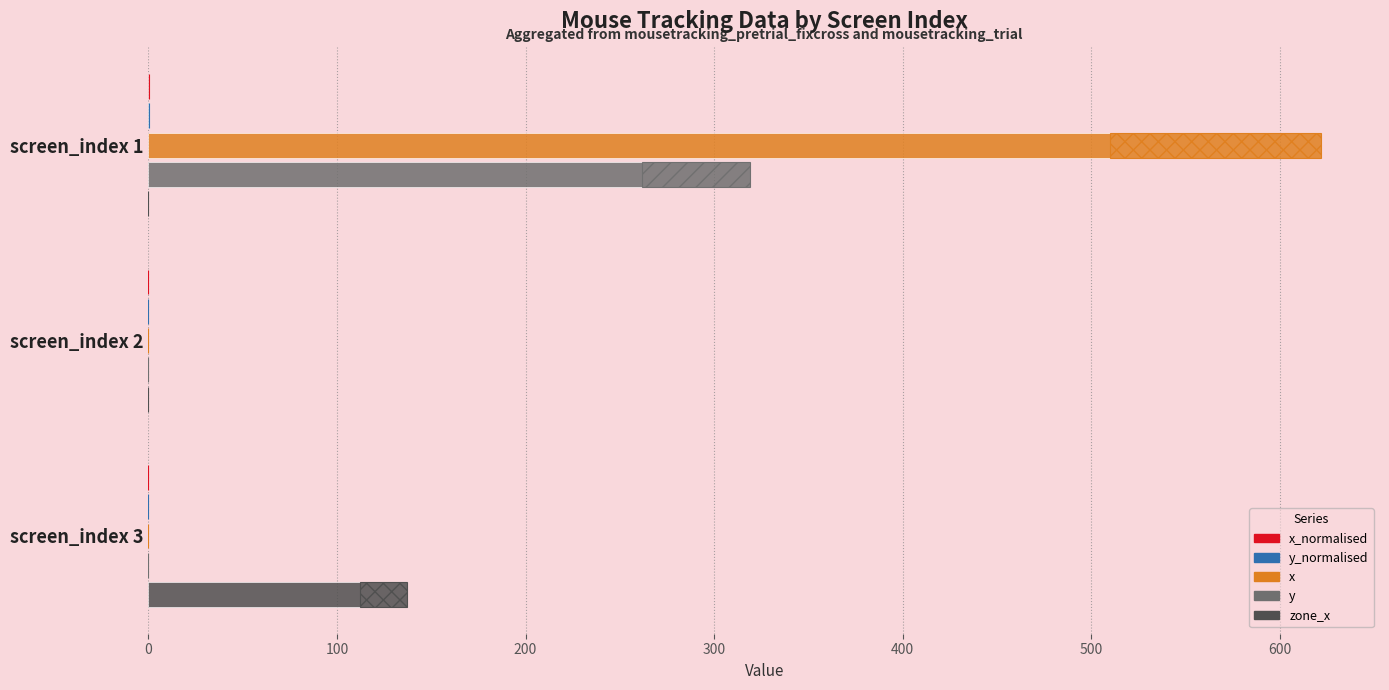

What is the total value across all series at screen_index 1?

942.1